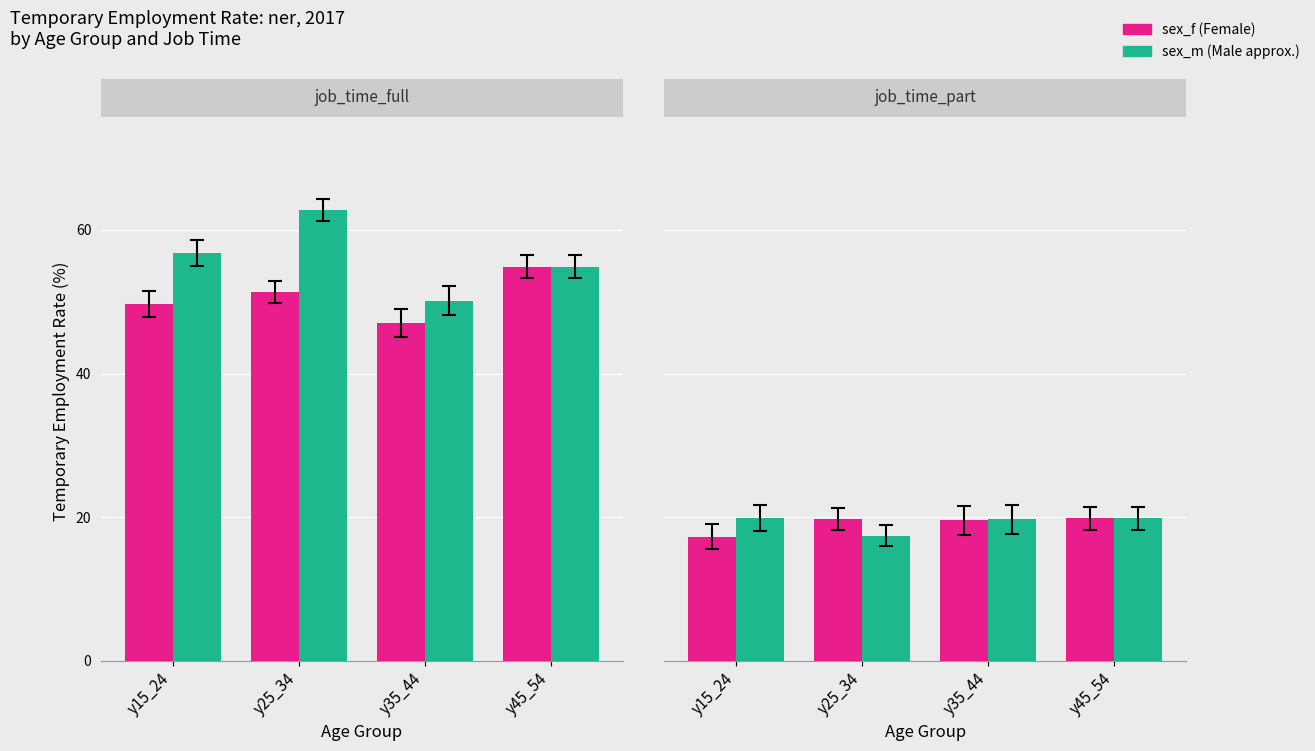

The value of Part-time Female at y35_44 is 7.6. True or false?

False